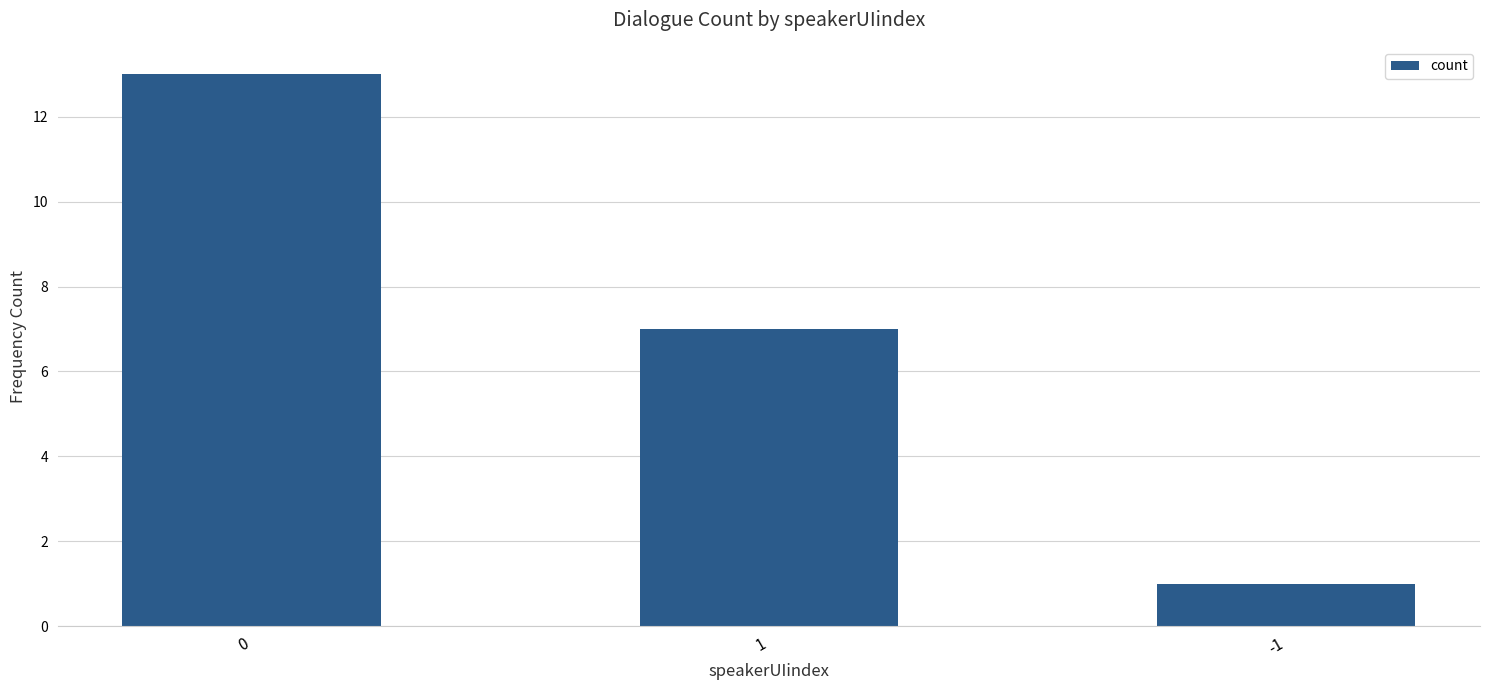

Approximately how many times larger is the value at 0 compared to 1?

1.9